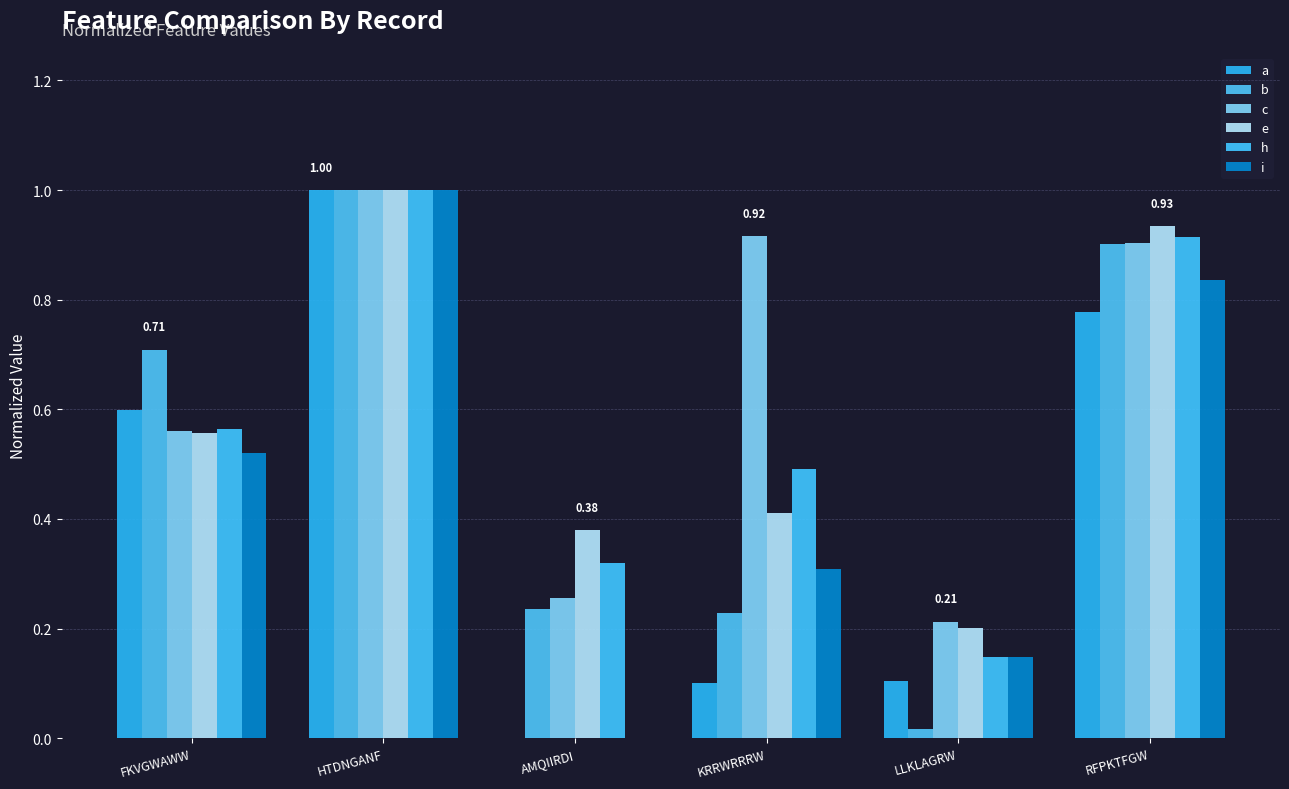

What position from the left is HTDNGANF?

2